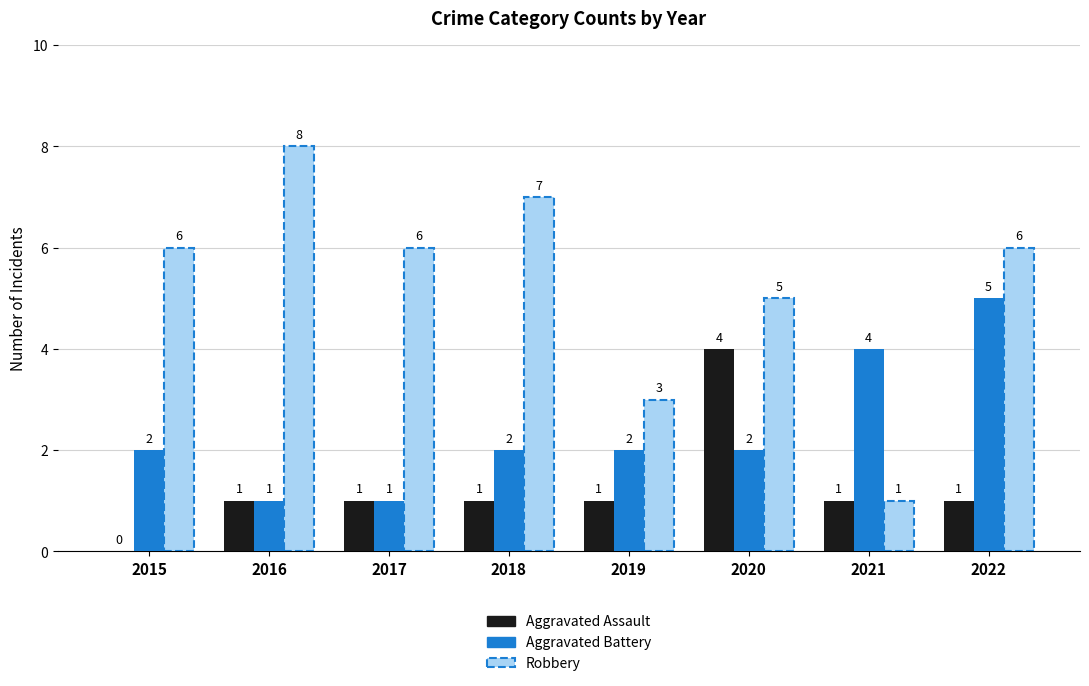

What is the sum of all Aggravated Battery values?

19